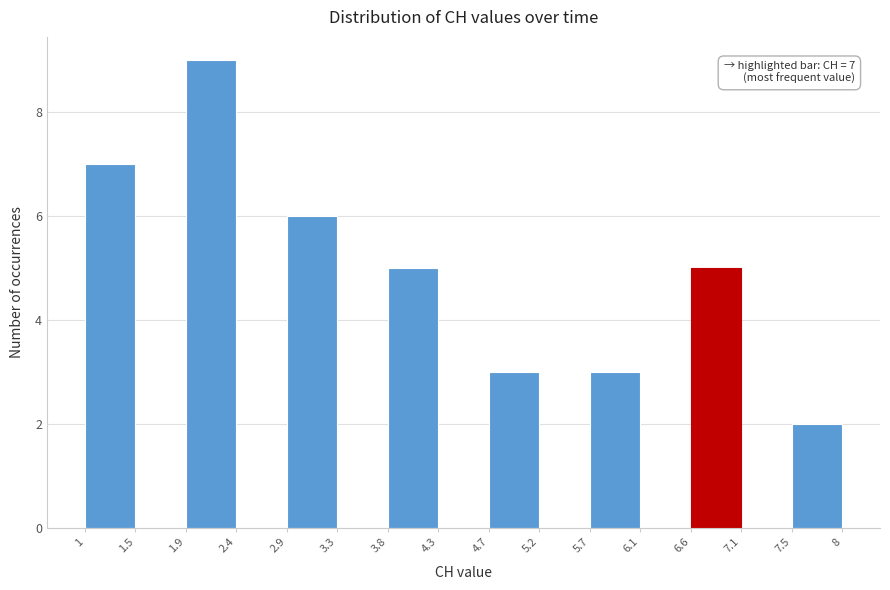

Over which range of the x-axis is the bar tallest?

1.9 to 2.4